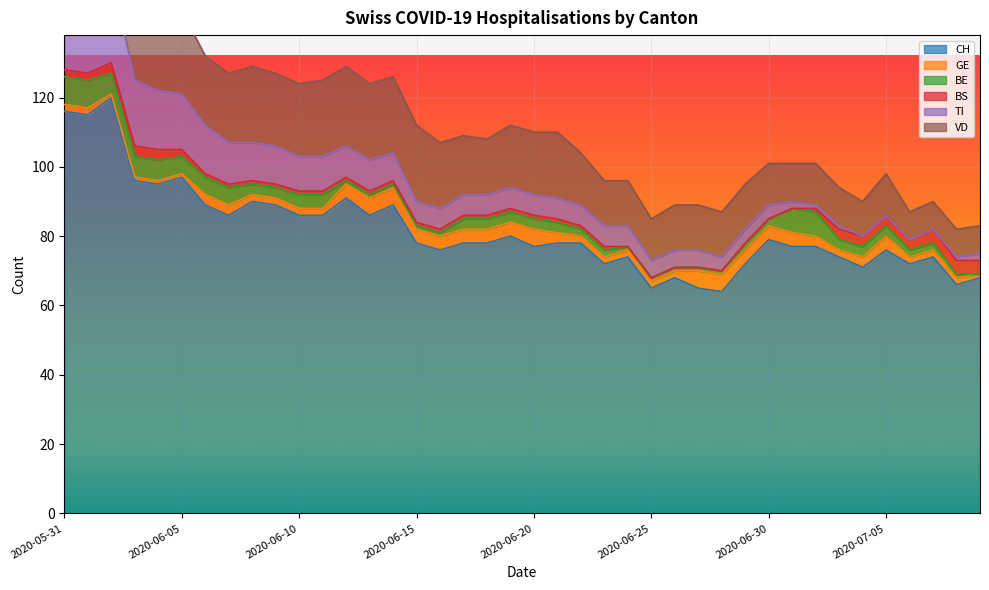

The BE series shows 3 at 2020-07-09. True or false?

False